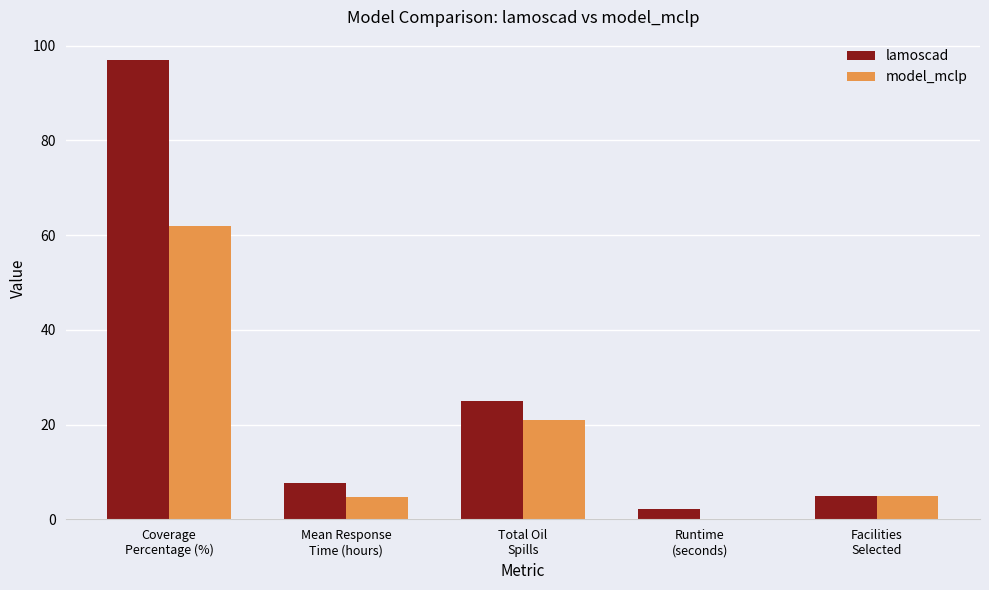

What is the sum of all model_mclp values?

92.8